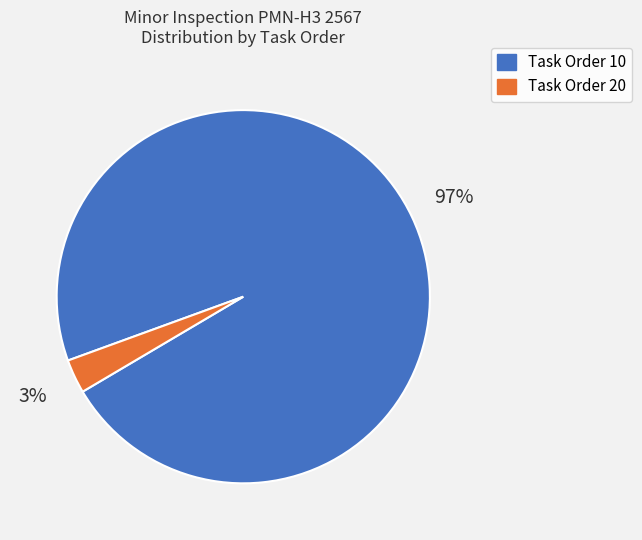

To the nearest percent, what is the average slice percentage?

50%